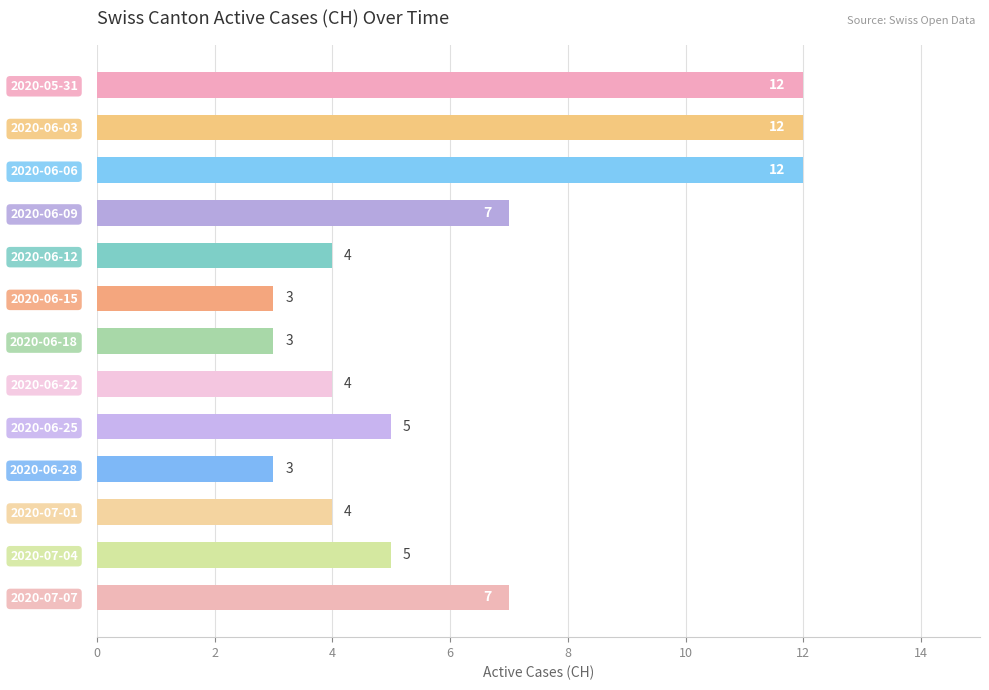

How many bars are there in total?

13